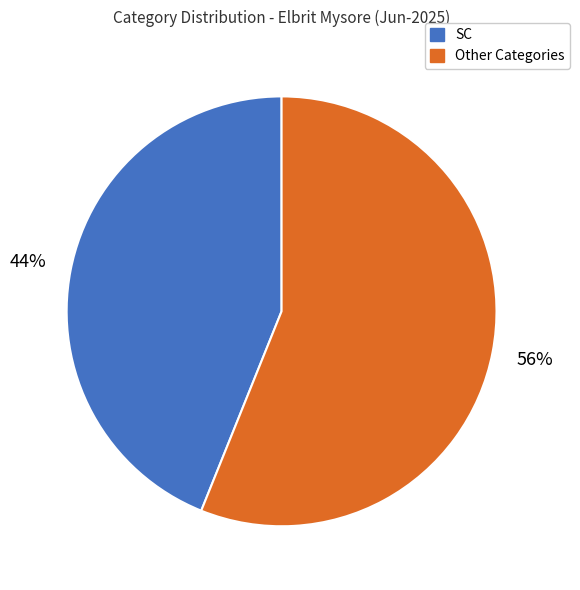

What percentage is the Other Categories slice, to the nearest percent?

56%